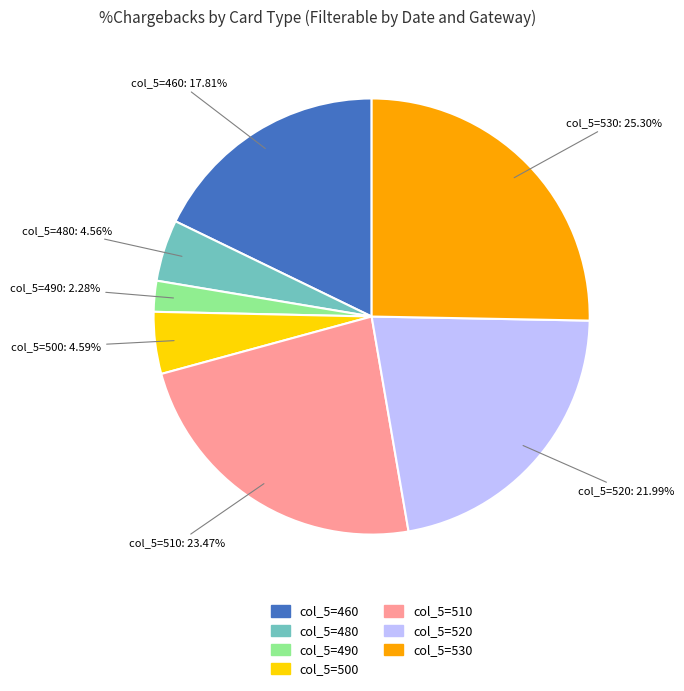

Is there any slice that represents more than half of the pie?

No